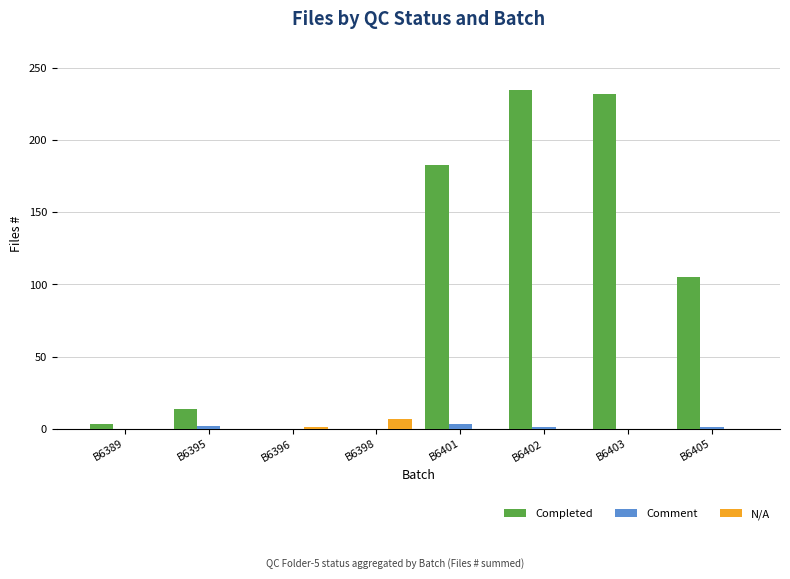

The N/A series shows 7 at B6398. True or false?

True